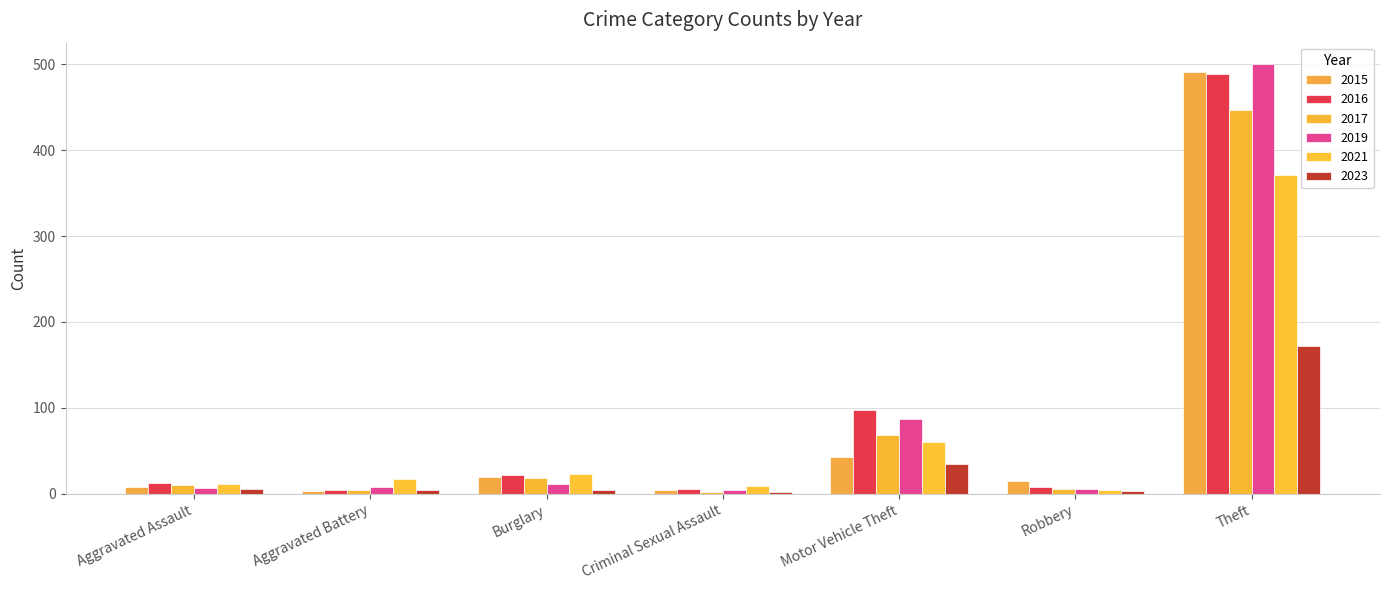

What is the value of the 2023 bar at the 7th from the left?

172